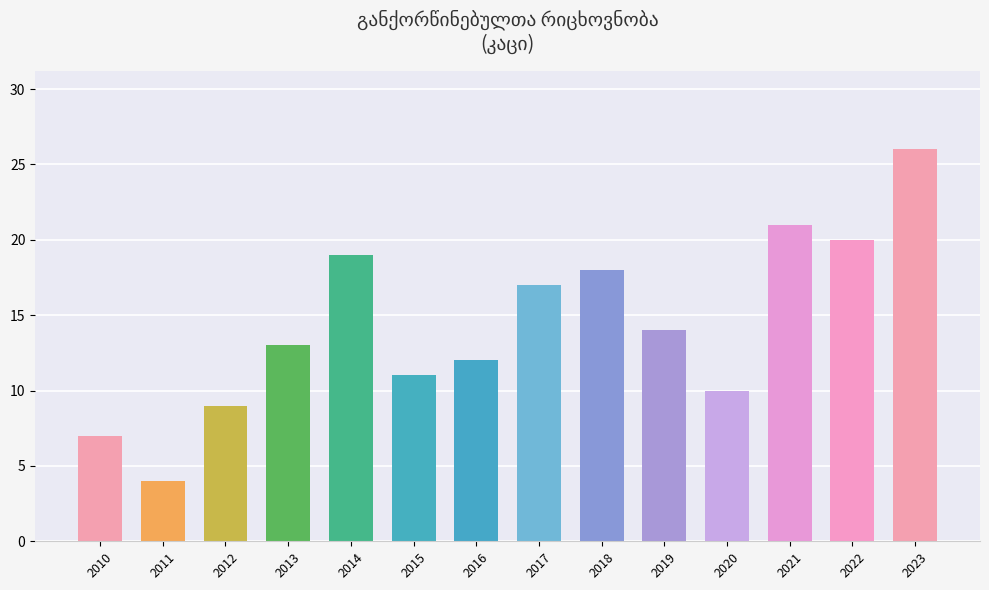

Rank the categories by value from lowest to highest.

2011, 2010, 2012, 2020, 2015, 2016, 2013, 2019, 2017, 2018, 2014, 2022, 2021, 2023